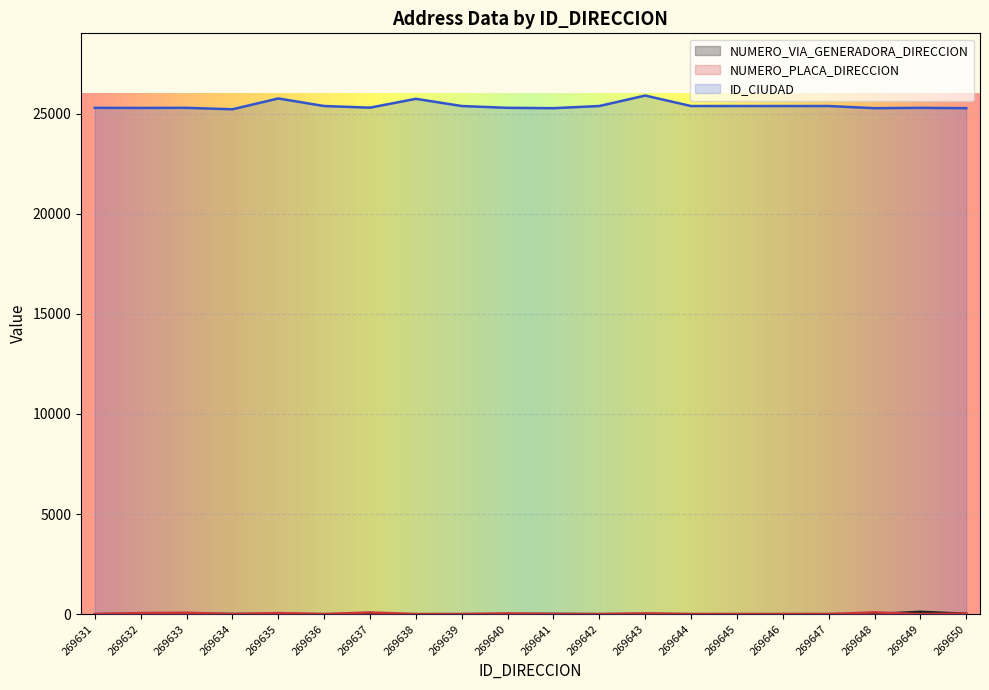

Reading left to right, what are all the values shown in this chart?

NUMERO_VIA_GENERADORA_DIRECCION: 269631=0	269632=16	269633=22	269634=9	269635=8	269636=1	269637=6	269638=0	269639=1	269640=5	269641=12	269642=1	269643=10	269644=1	269645=1	269646=1	269647=1	269648=4	269649=117	269650=15
NUMERO_PLACA_DIRECCION: 269631=0	269632=55	269633=70	269634=1	269635=53	269636=1	269637=85	269638=0	269639=1	269640=35	269641=6	269642=1	269643=34	269644=1	269645=1	269646=1	269647=1	269648=88	269649=0	269650=27
ID_CIUDAD: 269631=25286	269632=25281	269633=25286	269634=25214	269635=25754	269636=25377	269637=25295	269638=25736	269639=25377	269640=25286	269641=25269	269642=25377	269643=25899	269644=25377	269645=25377	269646=25377	269647=25377	269648=25269	269649=25286	269650=25269